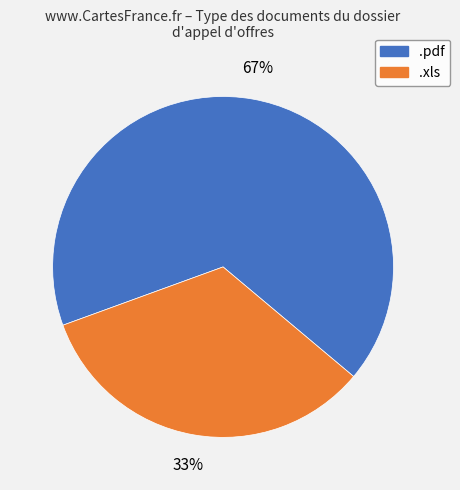

How many slices are in this pie chart?

2